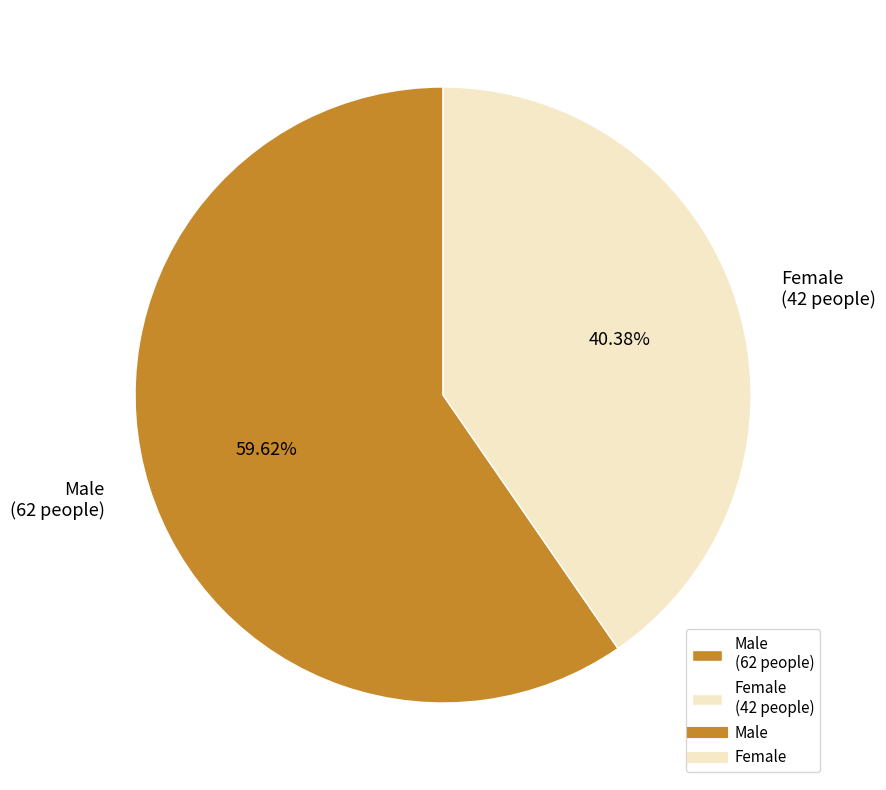

Does any single category account for the majority?

Yes